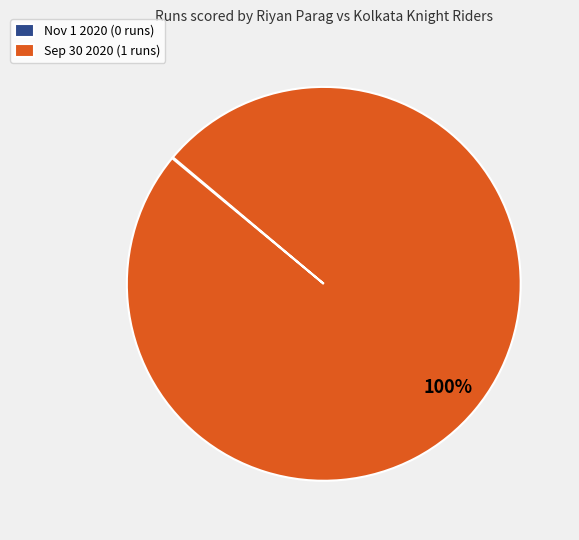

The Sep 30 2020 (1 runs) slice represents 90% of the pie. True or false?

False